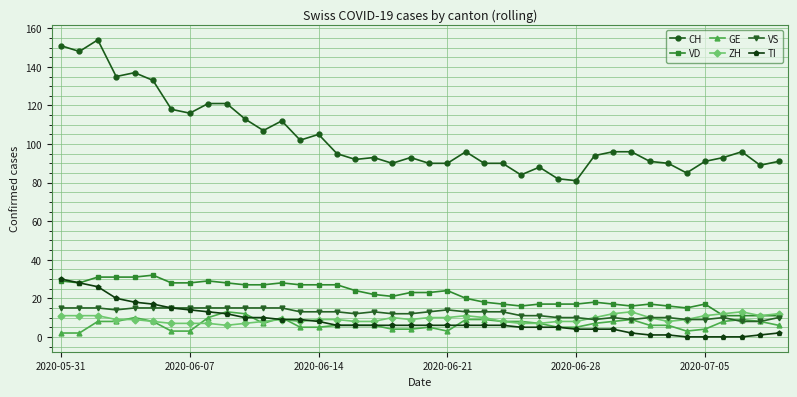

True or false: VD has more than 2 interior local peaks.

True